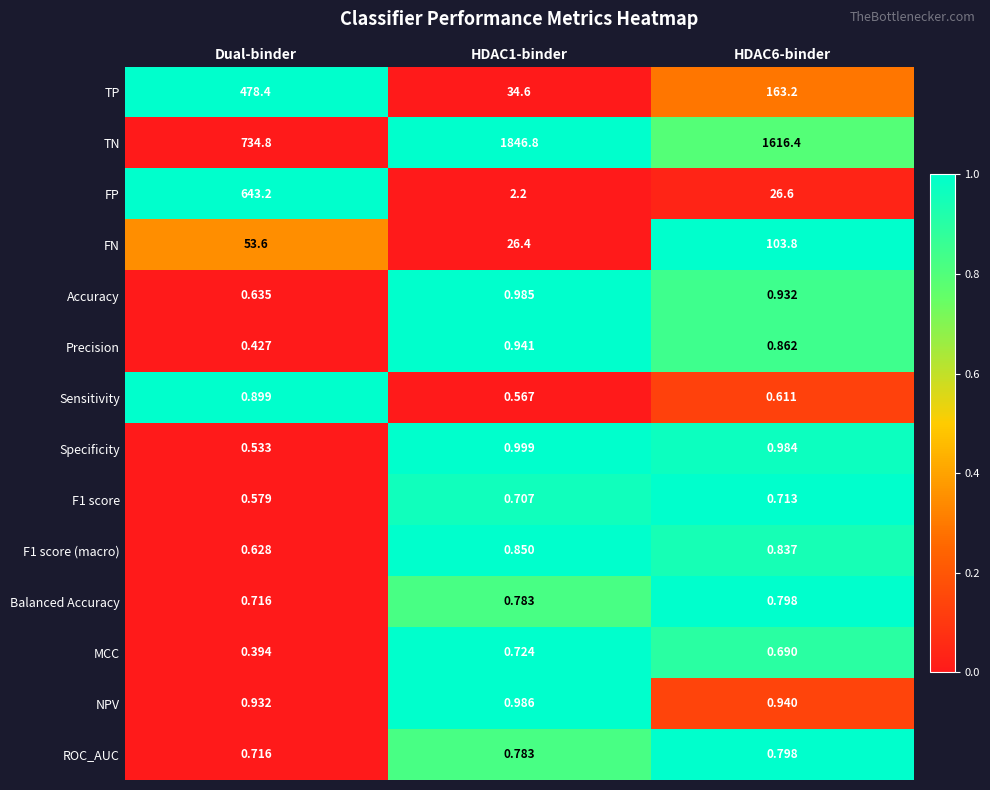

Where is Balanced Accuracy nearest to the value 0?

Dual-binder